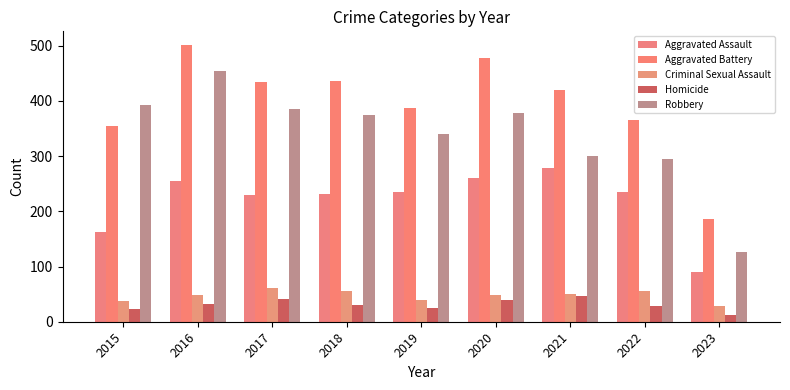

What is the smallest value displayed?

12